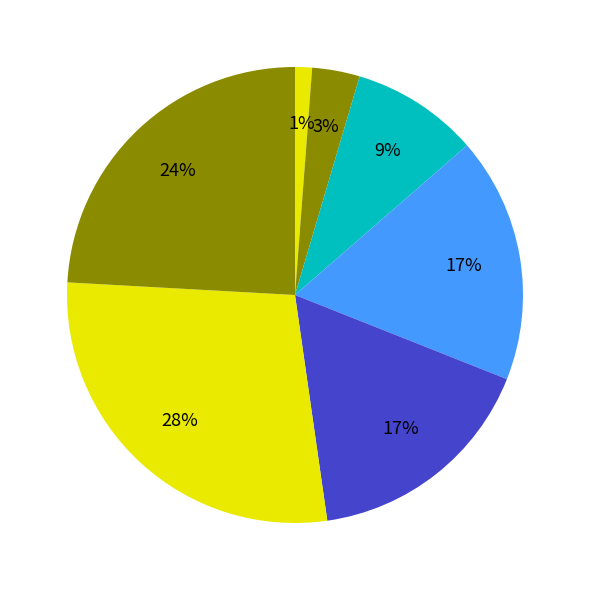

How many slices are in this pie chart?

7